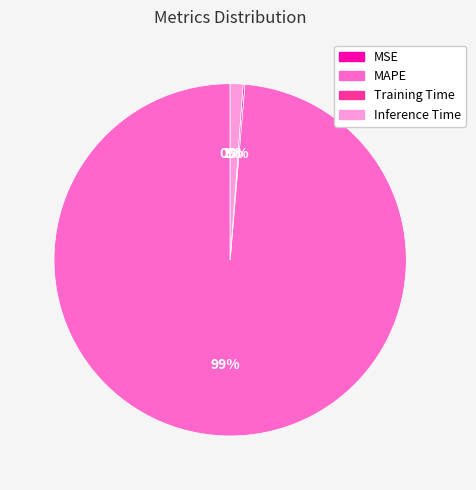

What percentage is the Inference Time slice, to the nearest percent?

1%